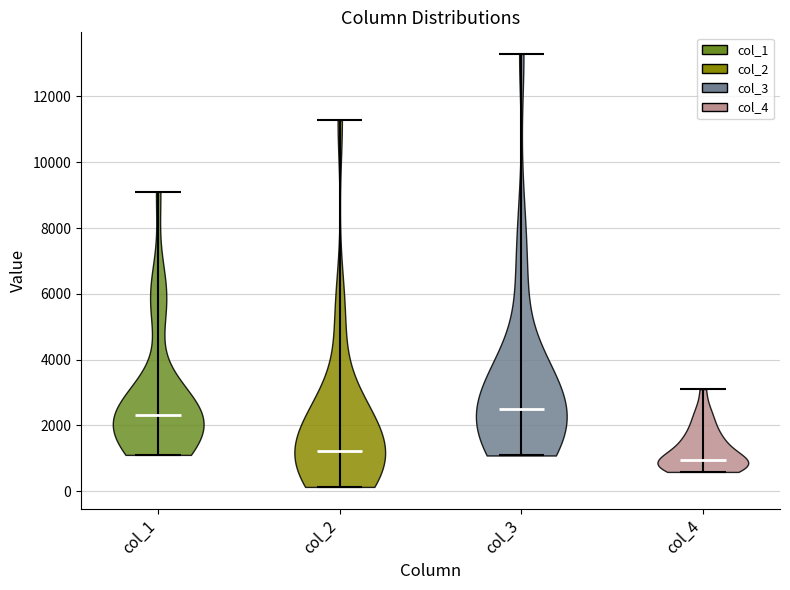

Reading left to right, read every violin against the y-axis: where its median line is, and the lowest and highest points it reaches. The values are not printed on the chart, so give them approximately, as read against the axis.

col_1: median line 2400, lowest point 1200, highest point 9200
col_2: median line 1200, lowest point 200, highest point 11200
col_3: median line 2400, lowest point 1000, highest point 13200
col_4: median line 1000, lowest point 600, highest point 3200